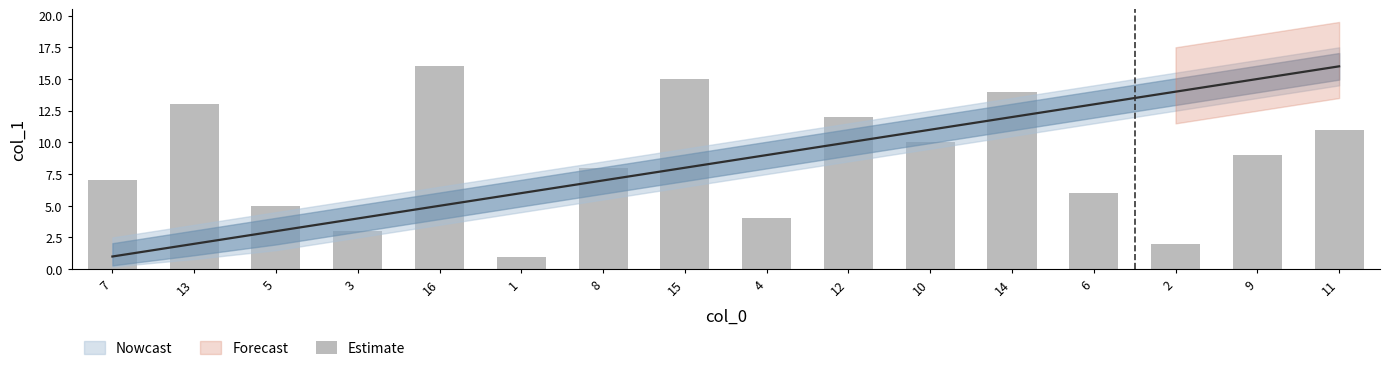

What is the average value?

8